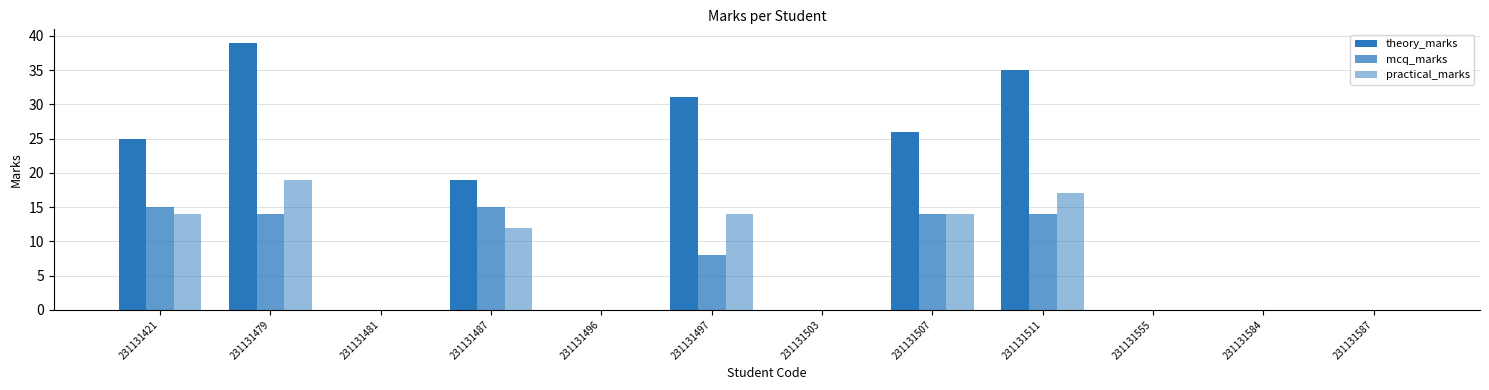

At which category does the chart reach its peak across all series?

231131479